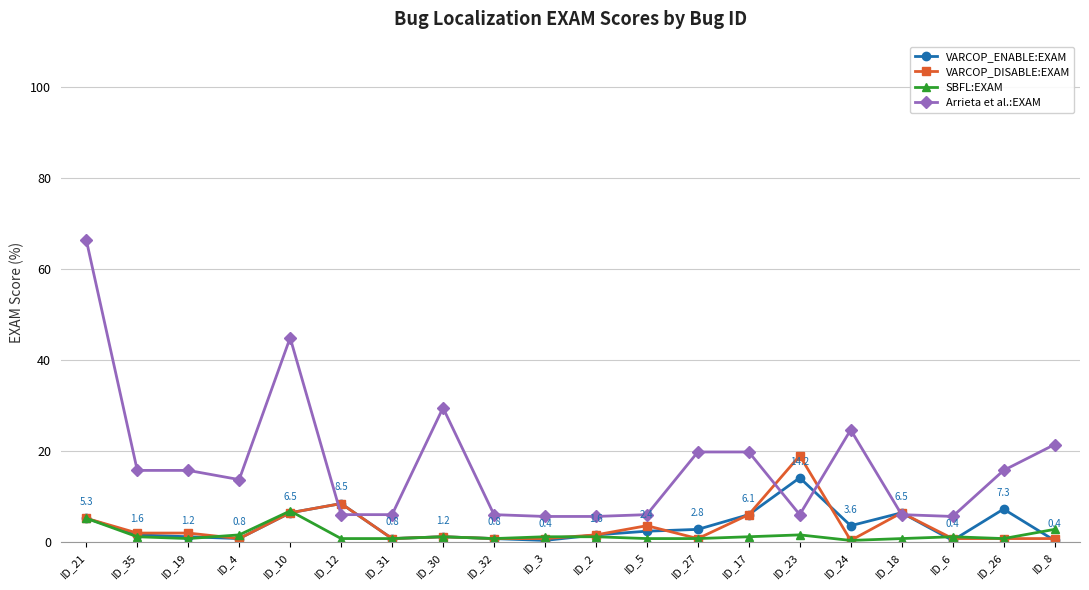

Which series changed the most between ID_2 and ID_17?

Arrieta et al.:EXAM